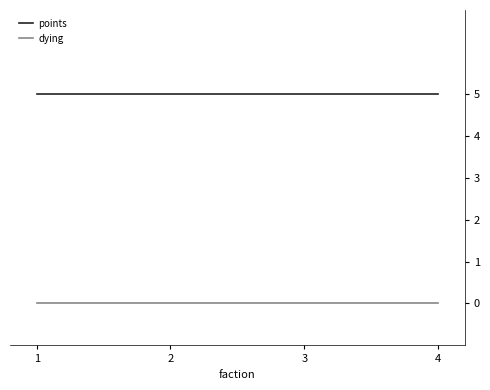

True or false: points and dying intersect in this chart.

False